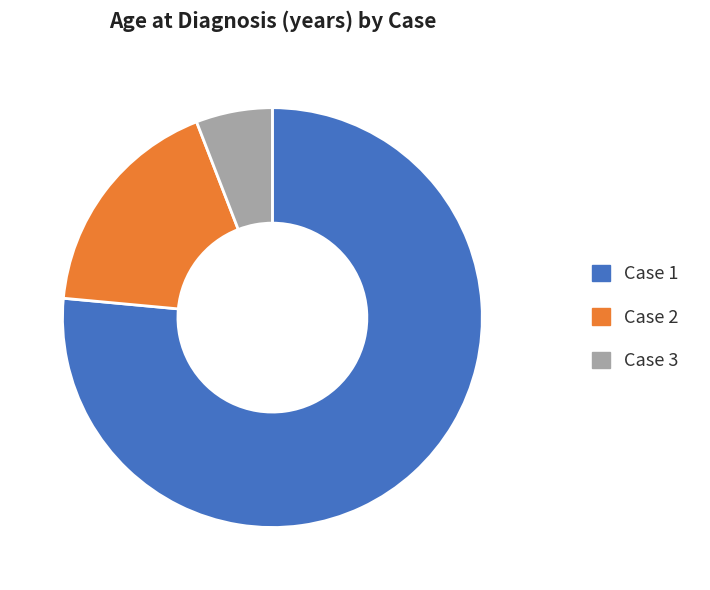

True or false: Case 3 accounts for 16% of the total.

False